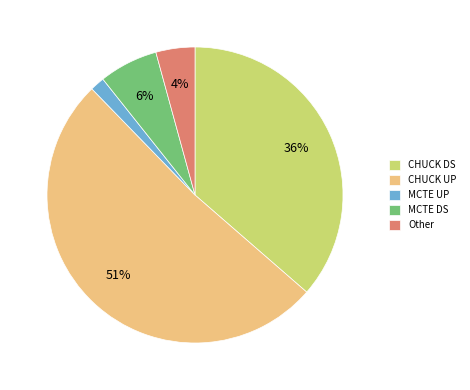

Does any single category account for the majority?

Yes